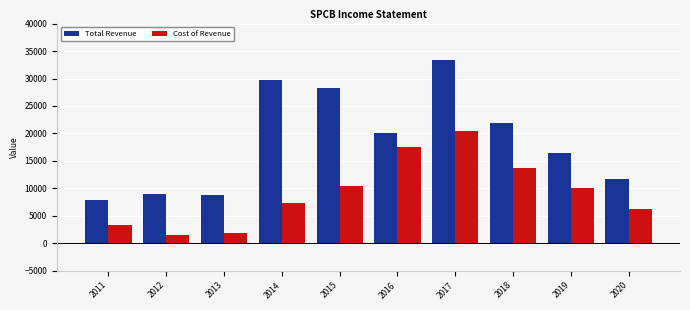

At which category is the sum across all series the highest?

2017